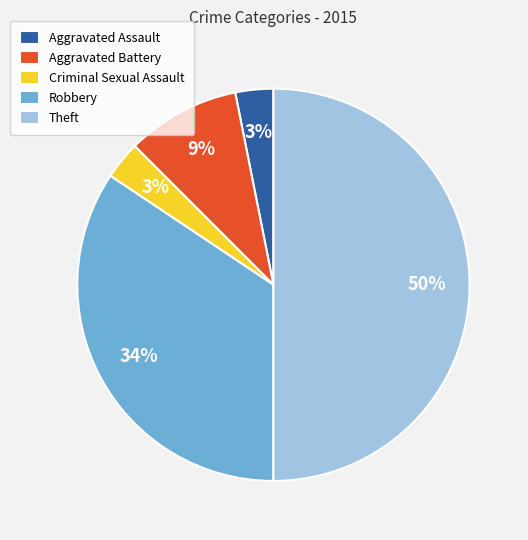

Combined, do Criminal Sexual Assault and Aggravated Battery account for over 50%?

No